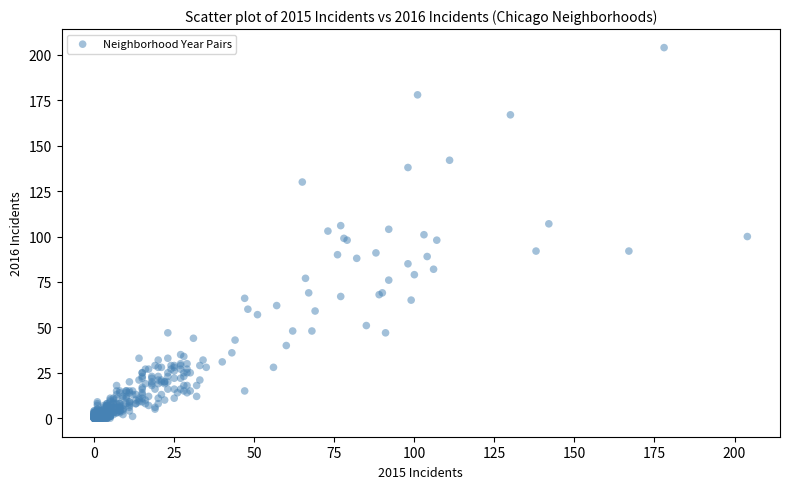

What is the range of X values (max minus min)?

204